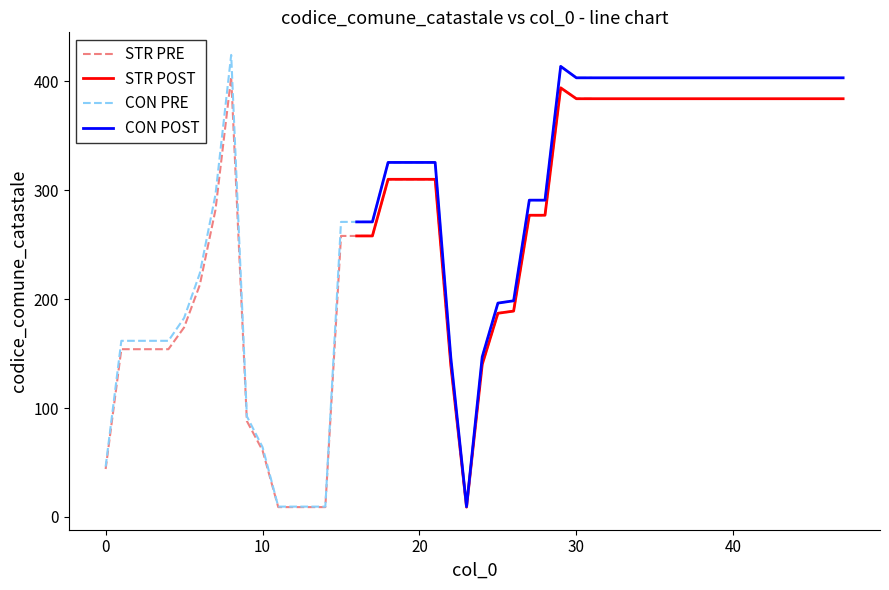

True or false: CON POST and STR POST cross at least once.

False